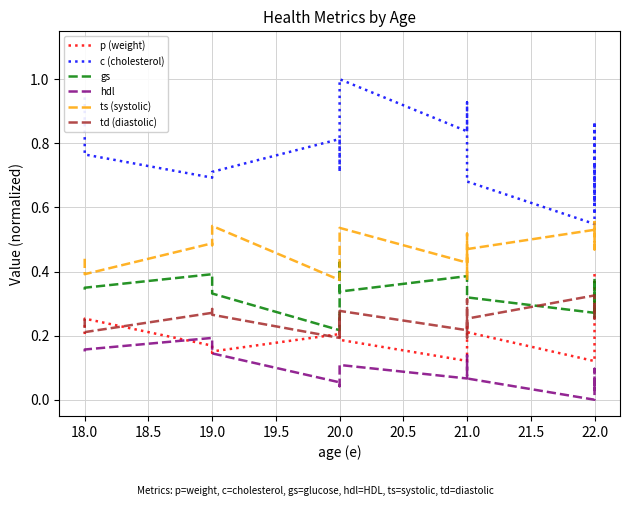

Is it true that p (weight) equals 0.1 at 19.0?

True